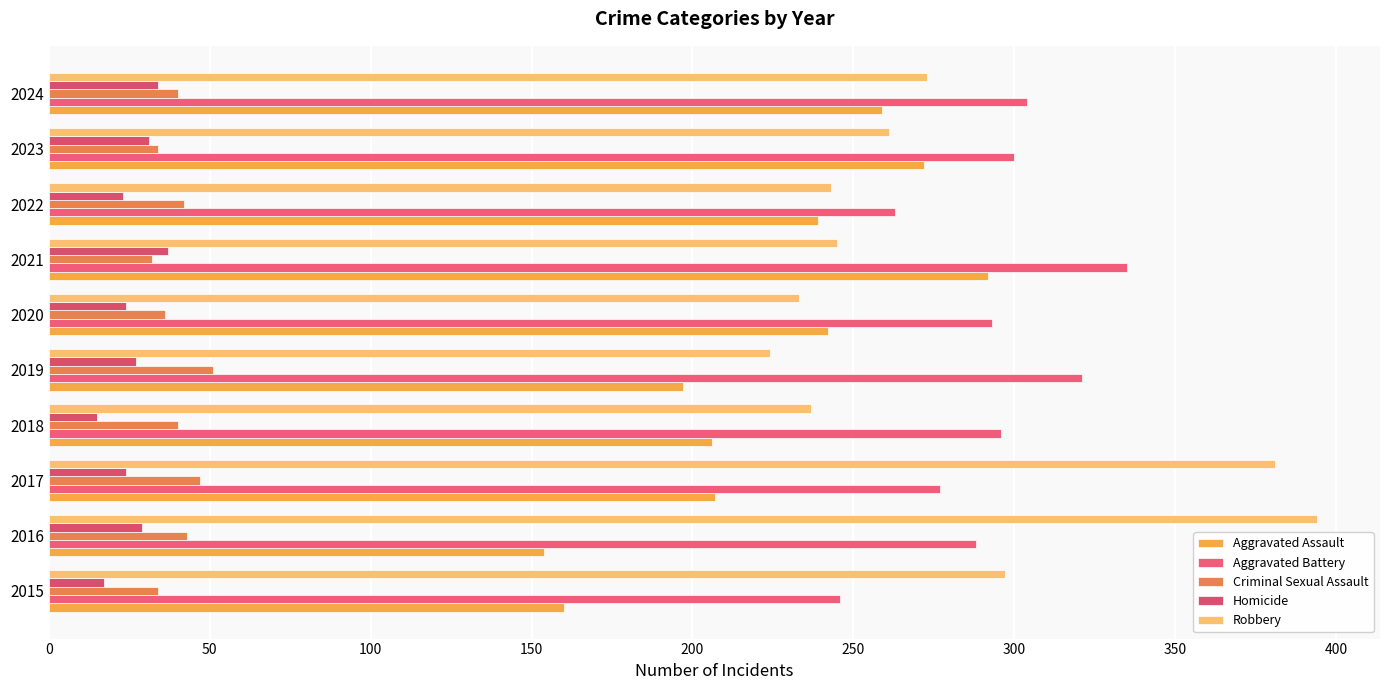

Which series has the largest total across all categories?

Aggravated Battery